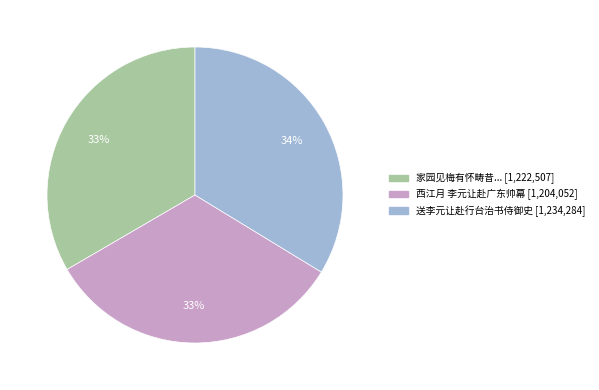

To the nearest percent, what is the average slice percentage?

33%